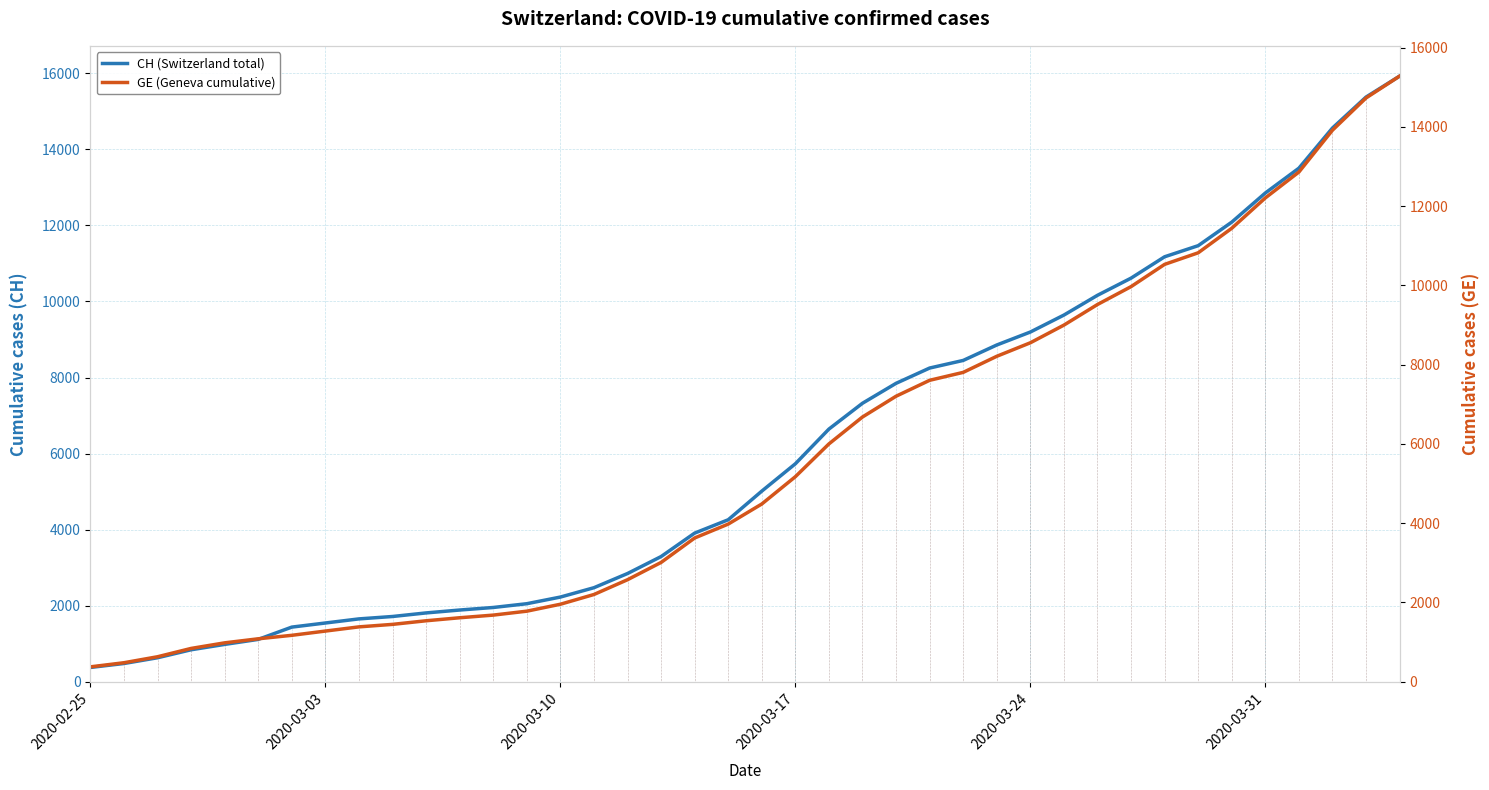

Reading left to right, what are all the values shown in this chart?

CH (Switzerland total): 375	479	630	840	981	1113	1436	1544	1652	1715	1809	1885	1952	2051	2226	2472	2845	3291	3908	4259	5012	5731	6644	7323	7847	8249	8449	8855	9196	9642	10162	10613	11175	11467	12086	12852	13505	14561	15375	15926
GE (Geneva cumulative): 375	479	630	840	981	1083	1171	1278	1384	1447	1538	1614	1681	1780	1955	2201	2574	3010	3627	3978	4485	5174	6002	6681	7205	7607	7807	8213	8554	9000	9520	9971	10533	10825	11444	12210	12863	13919	14733	15284